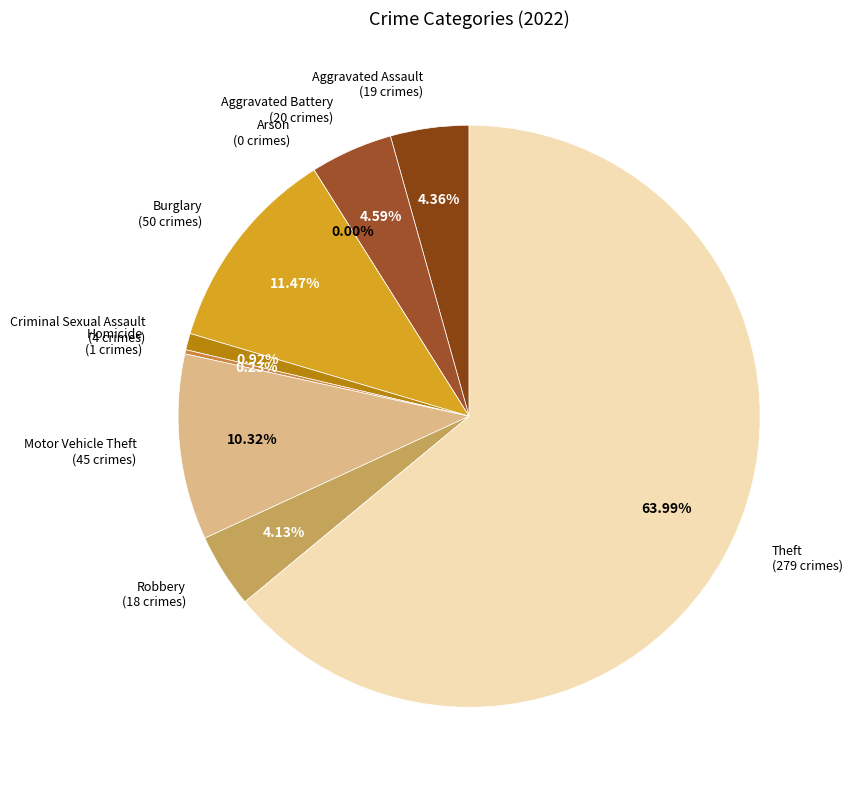

Which category has the biggest portion of the pie?

Theft